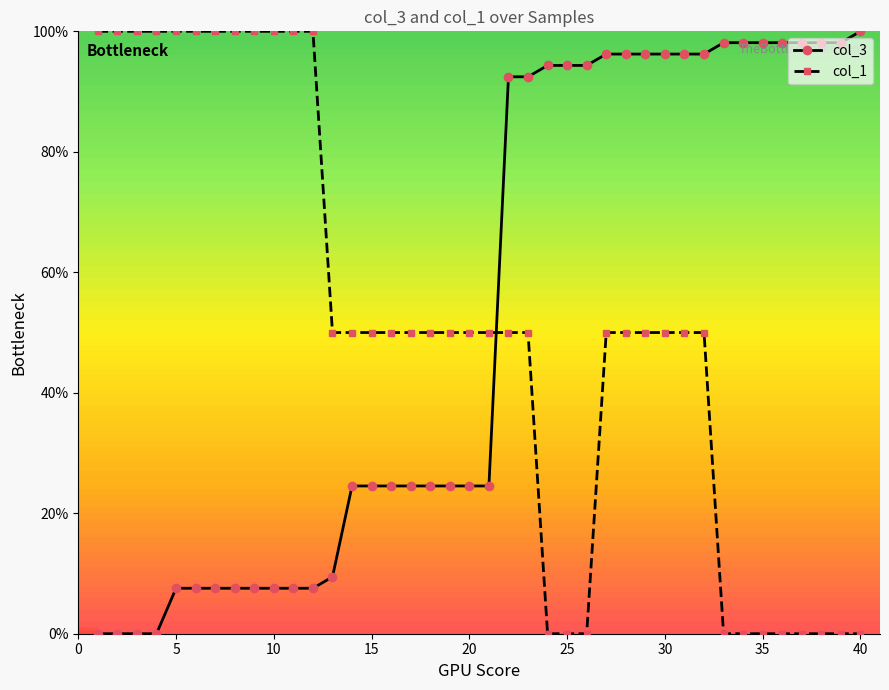

How many data points in col_1 are less than 50?

11